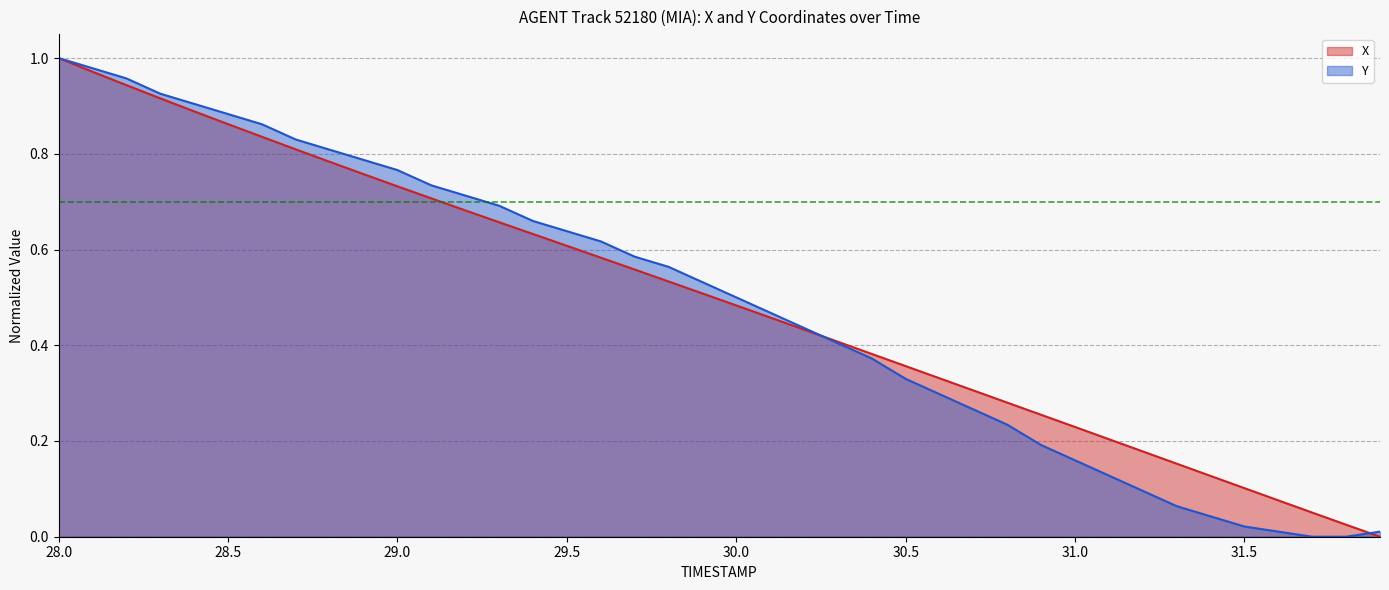

True or false: X has a value of 0.5 at 30.5.

False